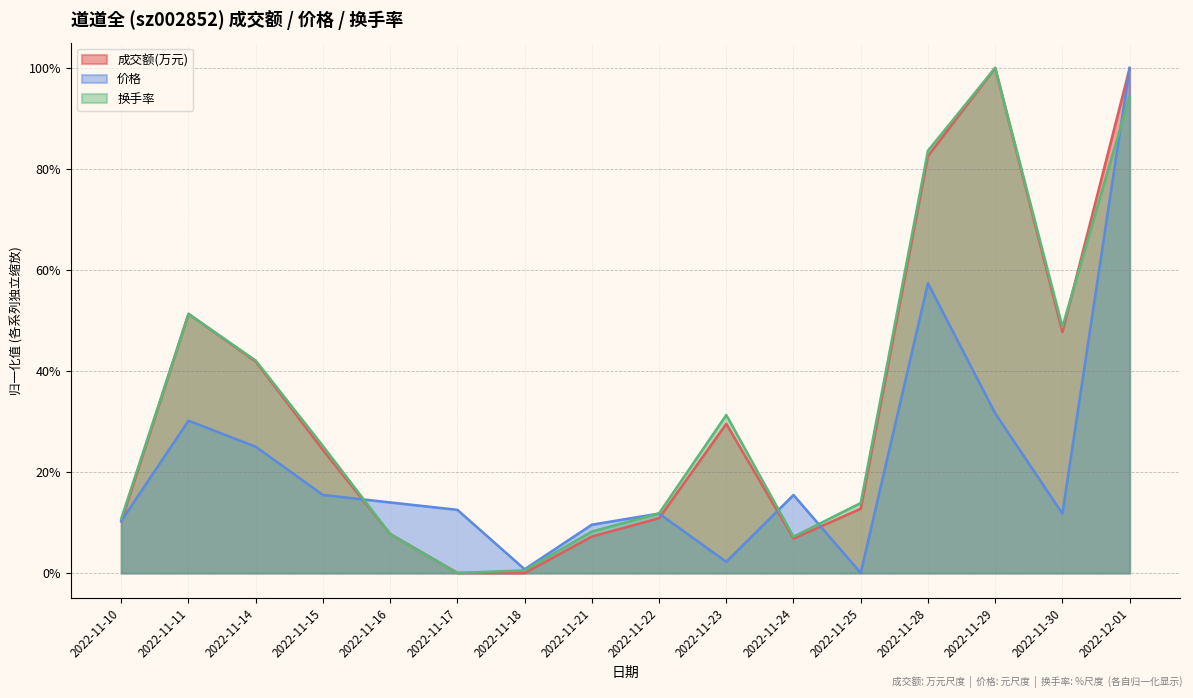

Reading left to right, list all the values displayed in this chart.

成交额(万元): 0.1	0.5	0.4	0.2	0.1	0.0	0.0	0.1	0.1	0.3	0.1	0.1	0.8	1.0	0.5	1.0
价格: 0.1	0.3	0.3	0.2	0.1	0.1	0.0	0.1	0.1	0.0	0.2	0.0	0.6	0.3	0.1	1.0
换手率: 0.1	0.5	0.4	0.3	0.1	0.0	0.0	0.1	0.1	0.3	0.1	0.1	0.8	1.0	0.5	0.9